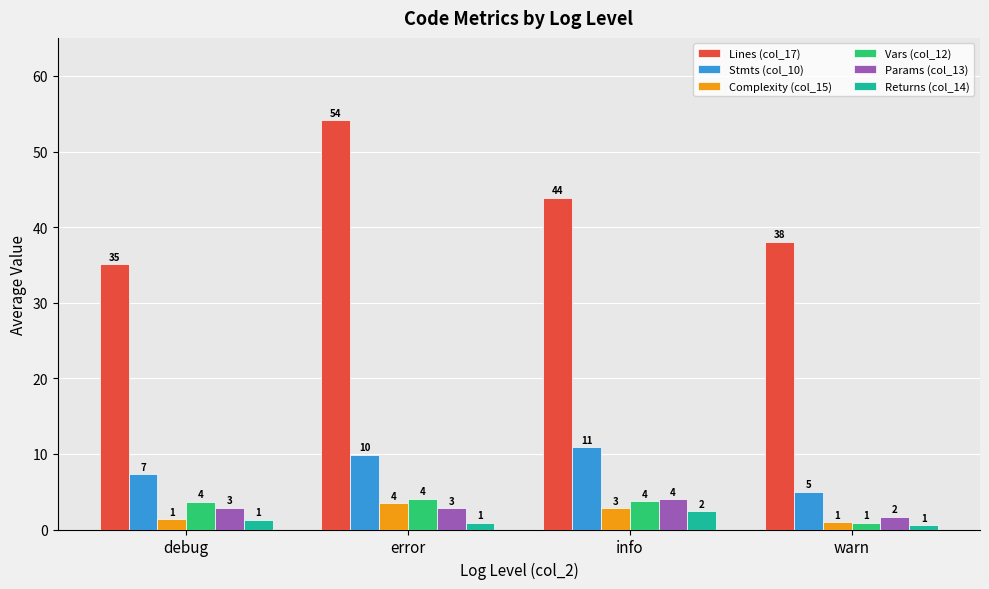

What are all the series names shown in the legend?

Lines (col_17), Stmts (col_10), Complexity (col_15), Vars (col_12), Params (col_13), Returns (col_14)